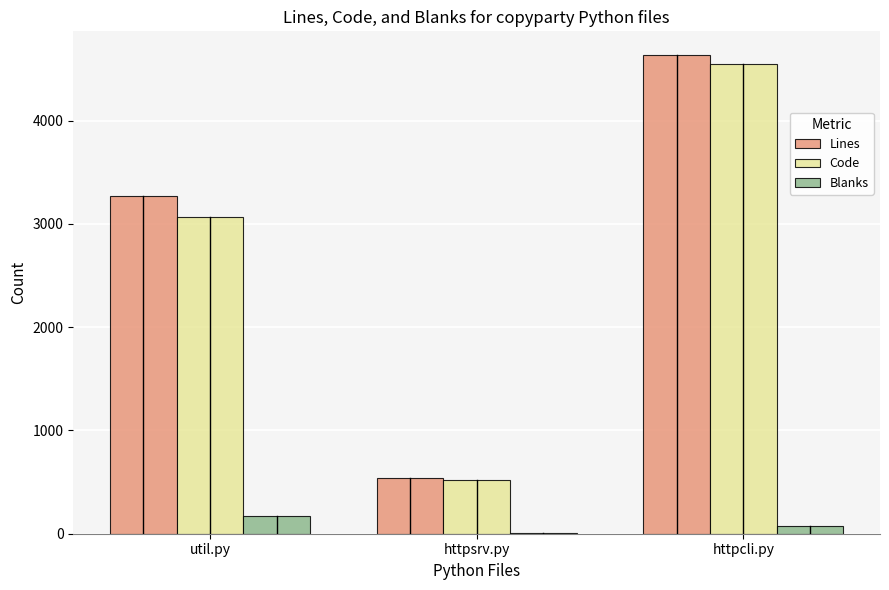

Between util.py and httpsrv.py, which series saw the biggest shift?

Lines